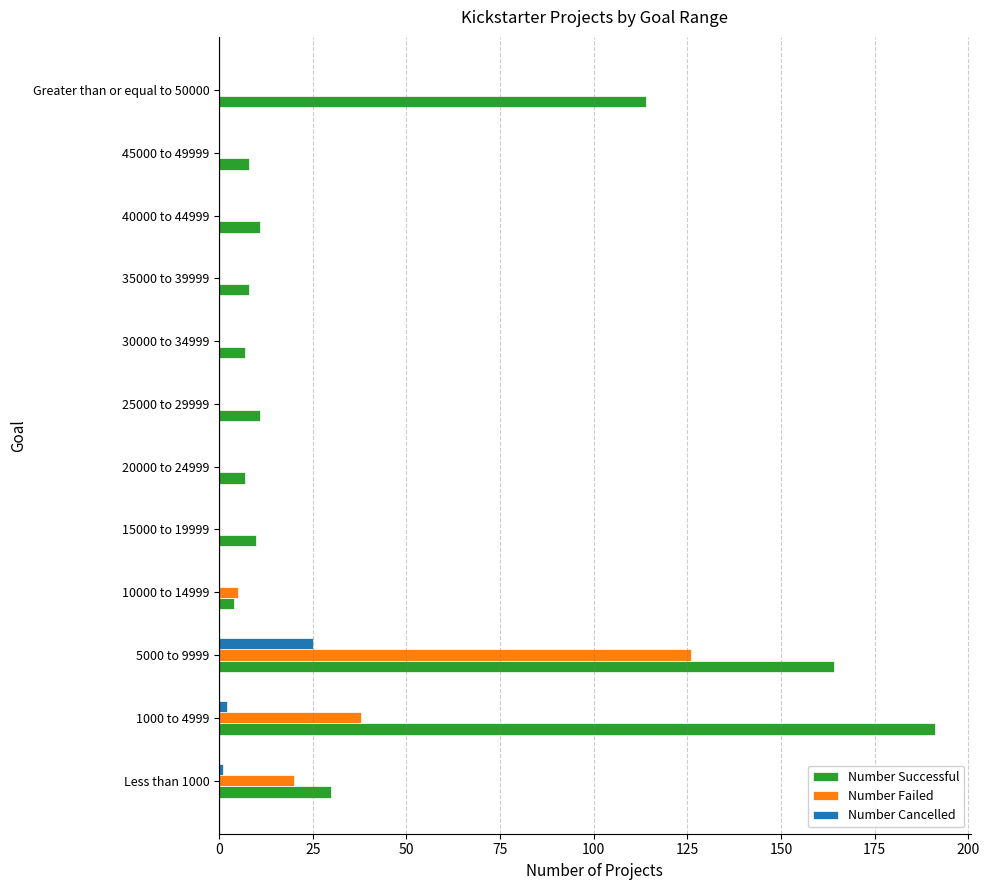

How many series are shown in this chart?

3